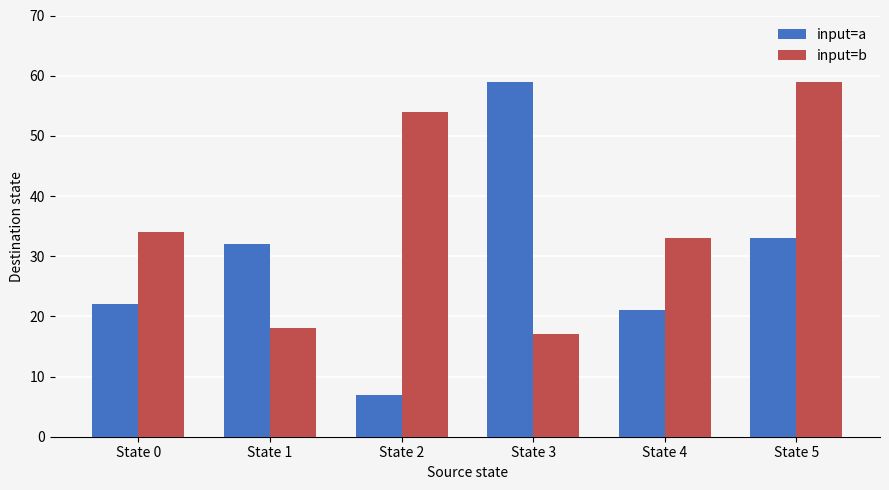

What is the spread (max minus min) of values at State 5?

26